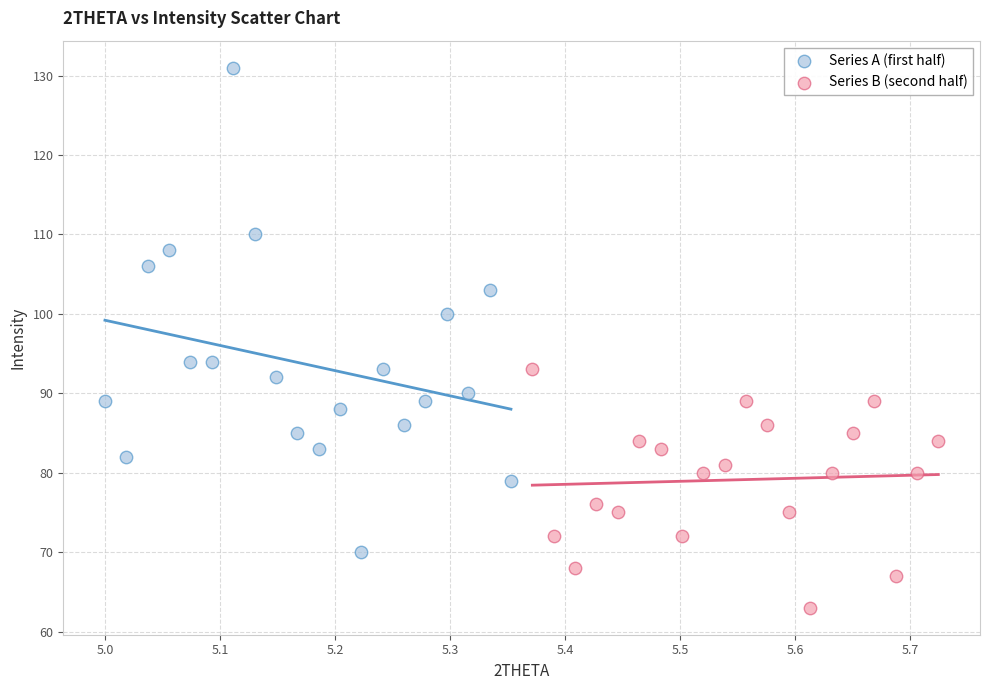

Which series reaches the minimum Y coordinate?

Series B (second half)